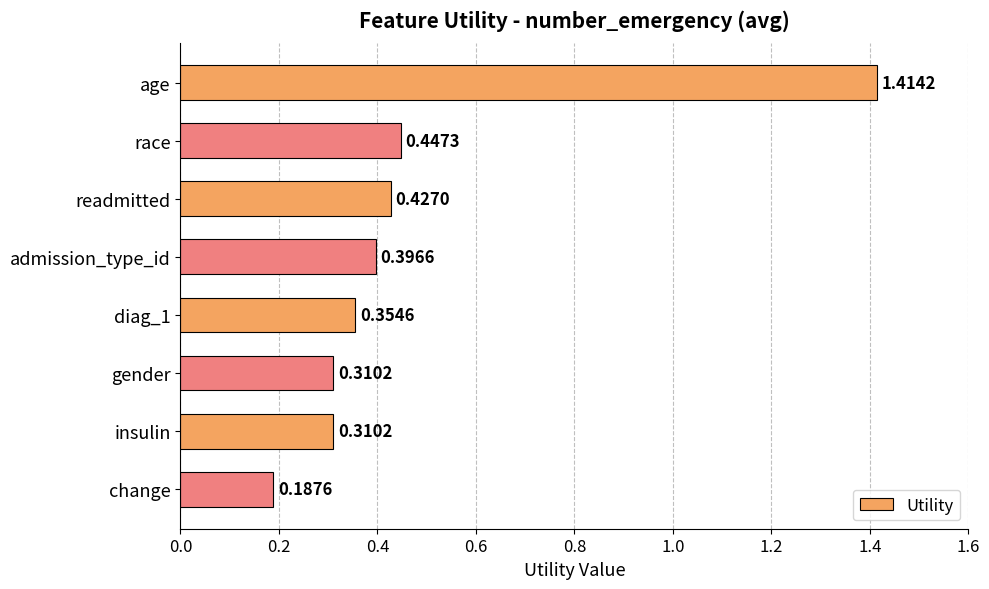

What is the change in value from age to insulin?

-1.1